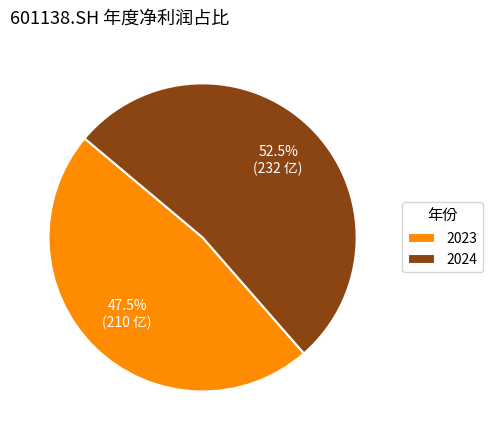

The 2024 slice represents 66% of the pie. True or false?

False